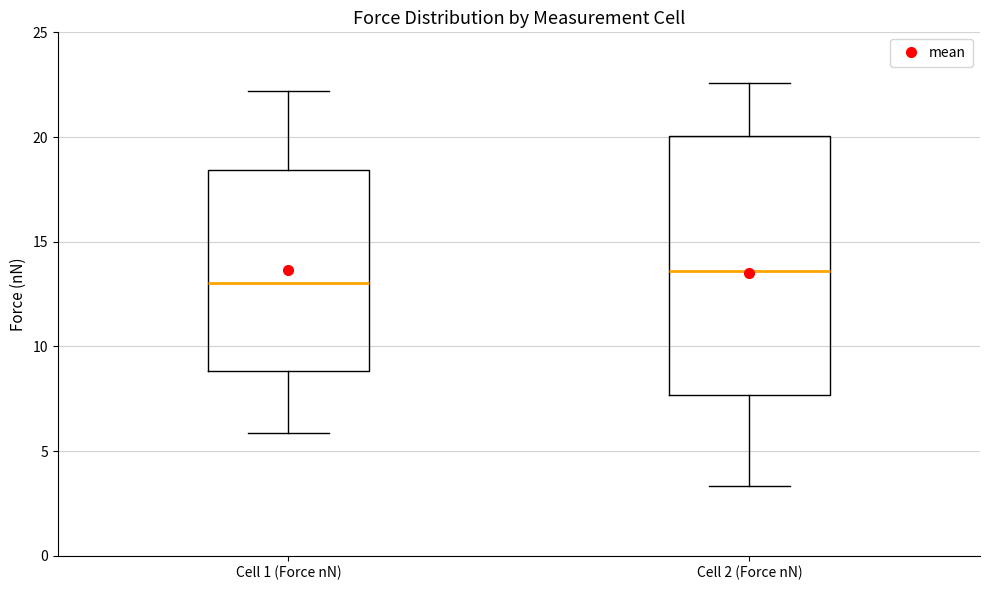

Where is the lower edge of the box for Cell 2 (Force nN) on the y-axis? The values are not printed on the chart, so give them approximately, as read against the axis.

7.5